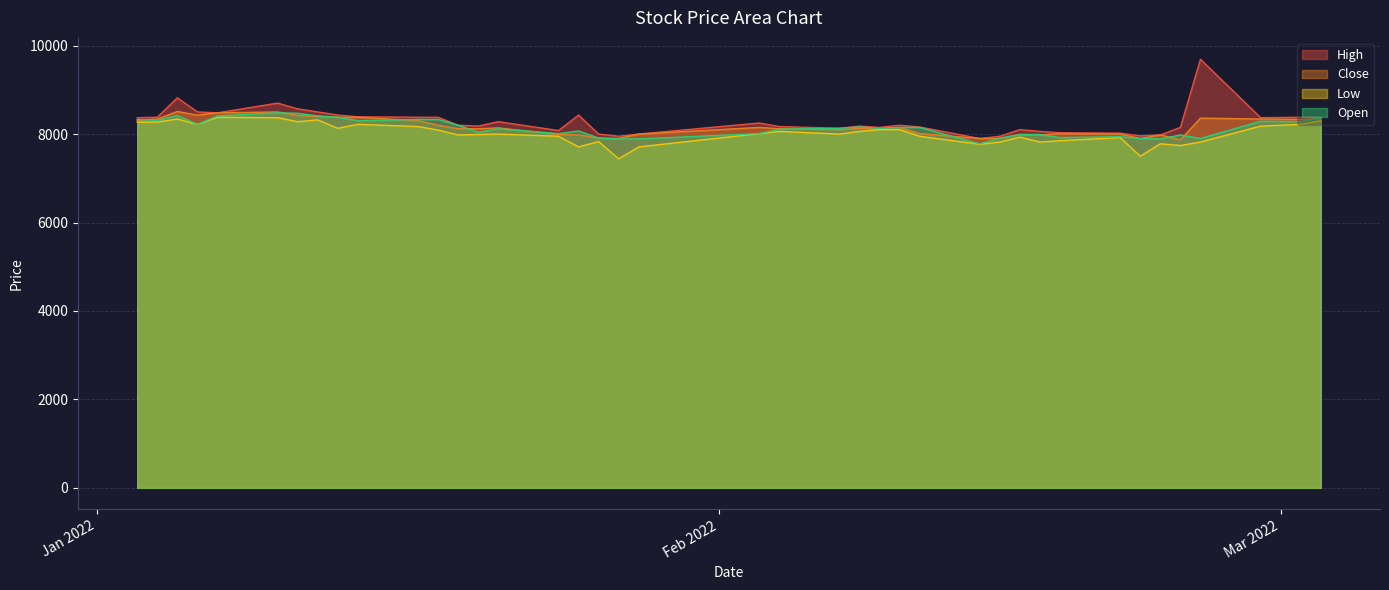

At which label does Open reach its minimum?

2022-02-14